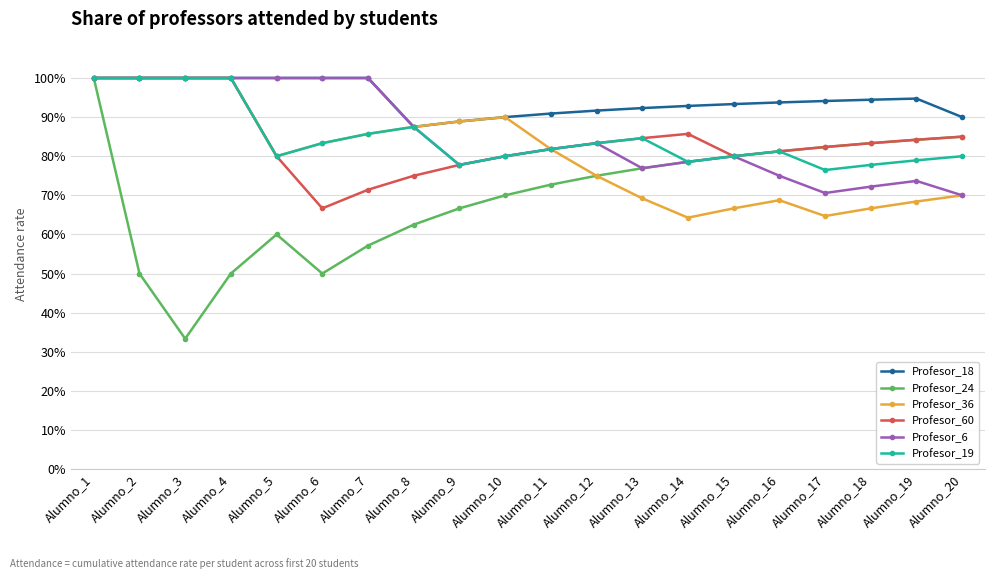

Reading left to right, what are all the values shown in this chart?

Profesor_18: 1.0	1.0	1.0	1.0	1.0	1.0	1.0	0.9	0.9	0.9	0.9	0.9	0.9	0.9	0.9	0.9	0.9	0.9	0.9	0.9
Profesor_24: 1.0	0.5	0.3	0.5	0.6	0.5	0.6	0.6	0.7	0.7	0.7	0.8	0.8	0.8	0.8	0.8	0.8	0.8	0.8	0.8
Profesor_36: 1.0	1.0	1.0	1.0	0.8	0.8	0.9	0.9	0.9	0.9	0.8	0.8	0.7	0.6	0.7	0.7	0.6	0.7	0.7	0.7
Profesor_60: 1.0	1.0	1.0	1.0	0.8	0.7	0.7	0.8	0.8	0.8	0.8	0.8	0.8	0.9	0.8	0.8	0.8	0.8	0.8	0.8
Profesor_6: 1.0	1.0	1.0	1.0	1.0	1.0	1.0	0.9	0.8	0.8	0.8	0.8	0.8	0.8	0.8	0.8	0.7	0.7	0.7	0.7
Profesor_19: 1.0	1.0	1.0	1.0	0.8	0.8	0.9	0.9	0.8	0.8	0.8	0.8	0.8	0.8	0.8	0.8	0.8	0.8	0.8	0.8